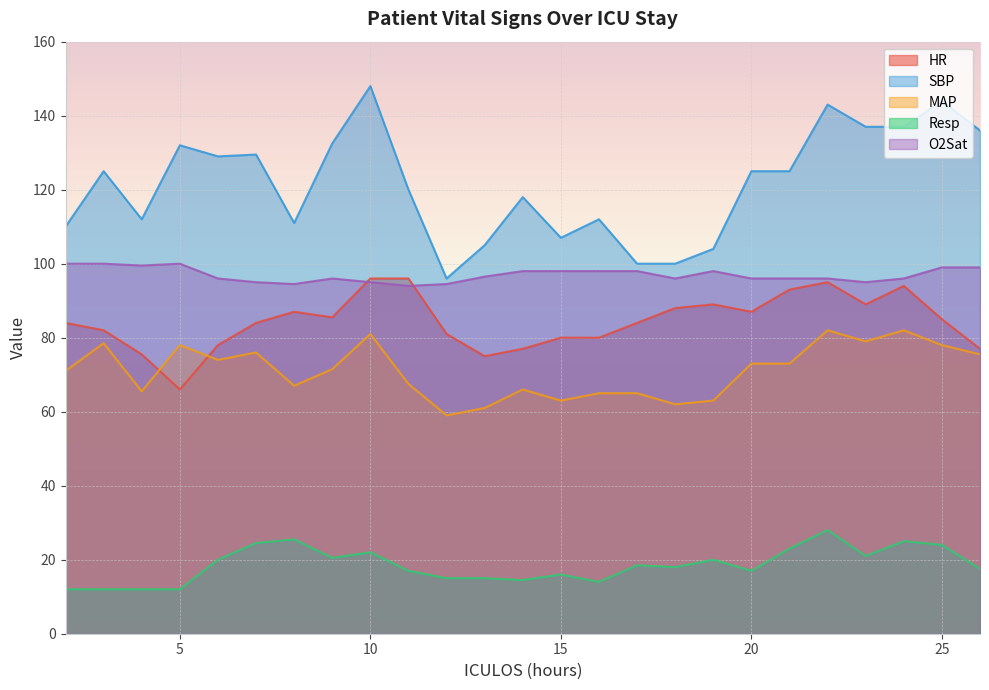

How many values in the MAP series are below 71?

11